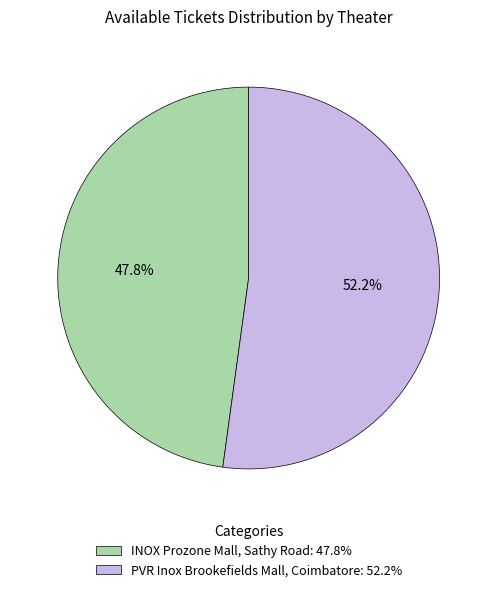

What is the ratio of the value at PVR Inox Brookefields Mall, Coimbatore: 52.2% to the value at INOX Prozone Mall, Sathy Road: 47.8%?

1.1